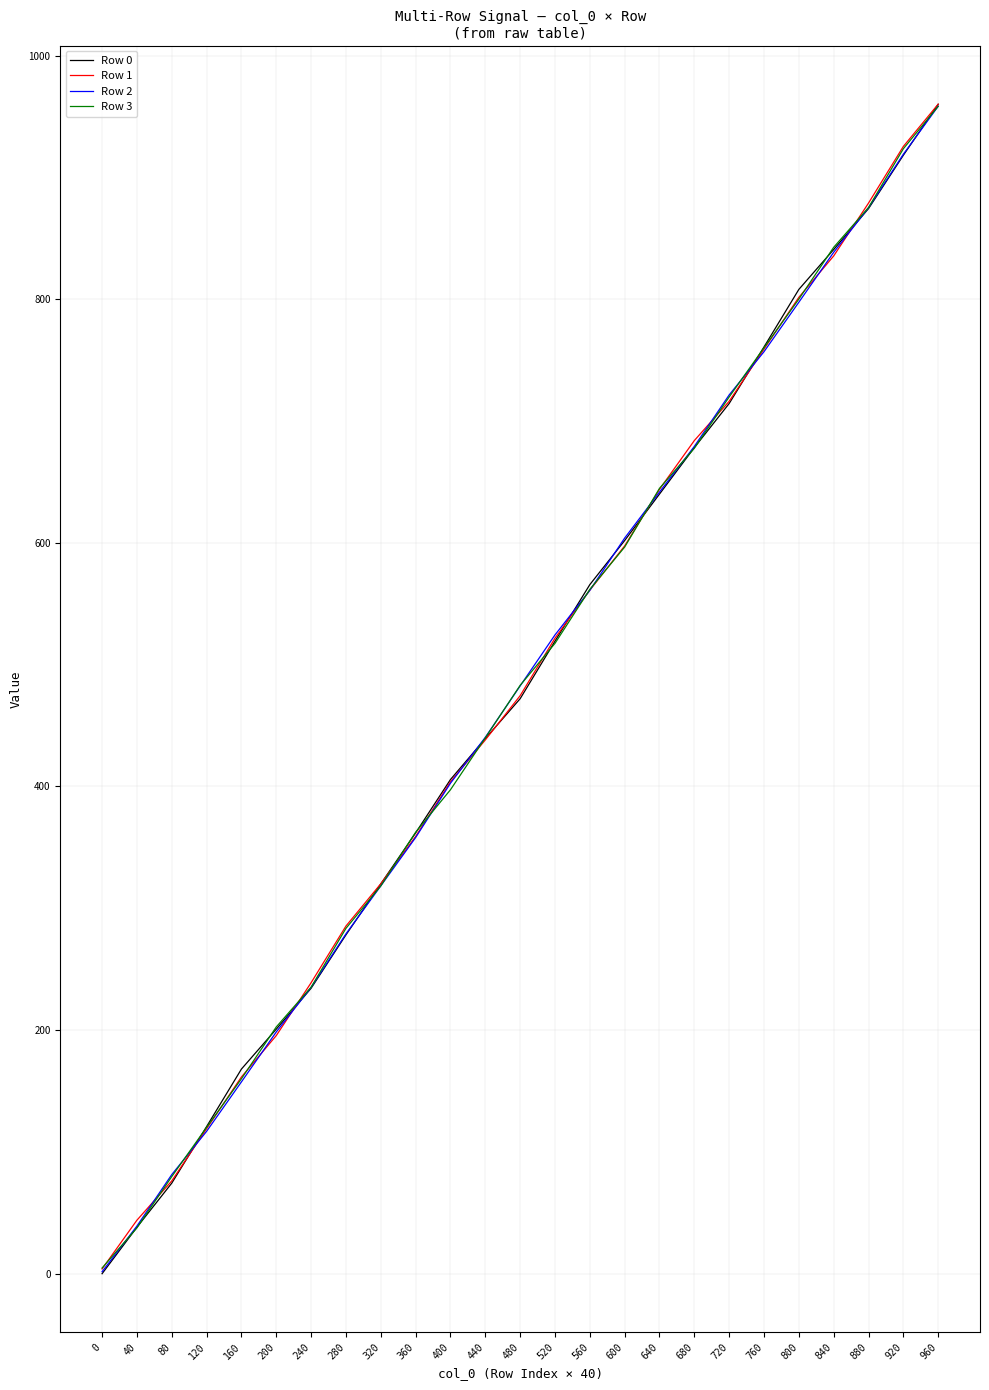

What is the maximum value for Row 1?

960.1